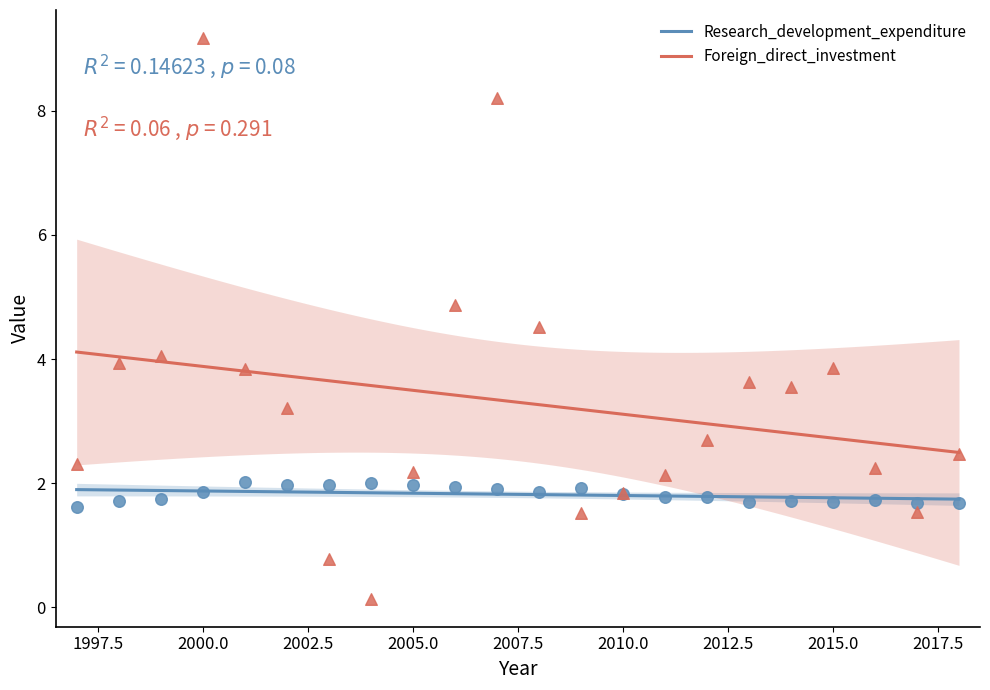

What is the total value across all series at 2001?

5.9